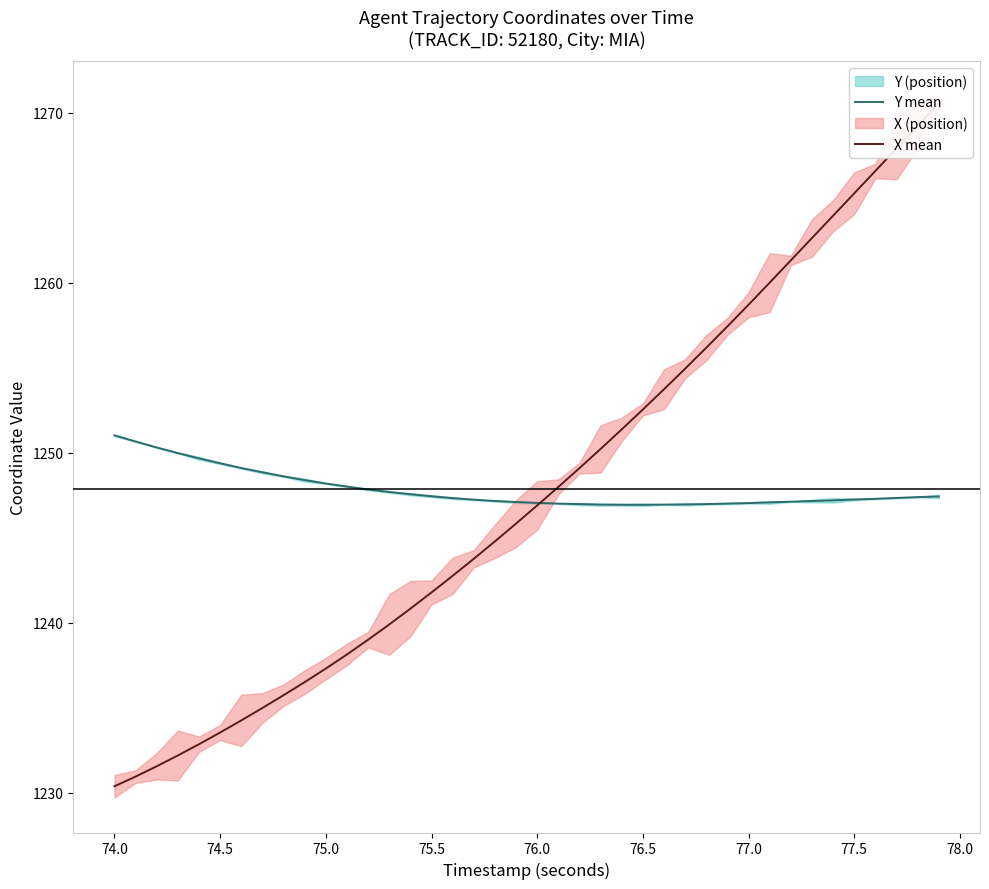

What is the minimum value shown in the chart?

1230.4